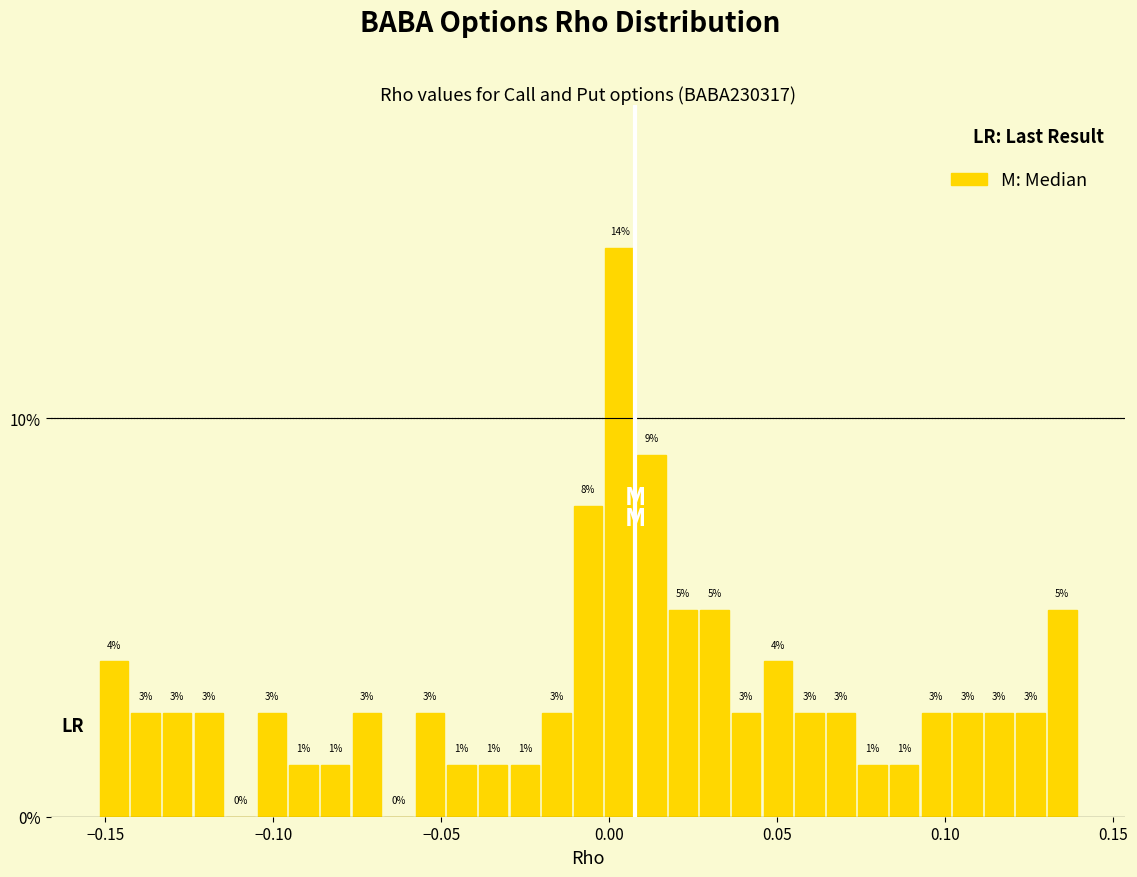

Around what value on the x-axis is the tallest bar? Give the approximate position of its centre, as read against the axis.

0.005